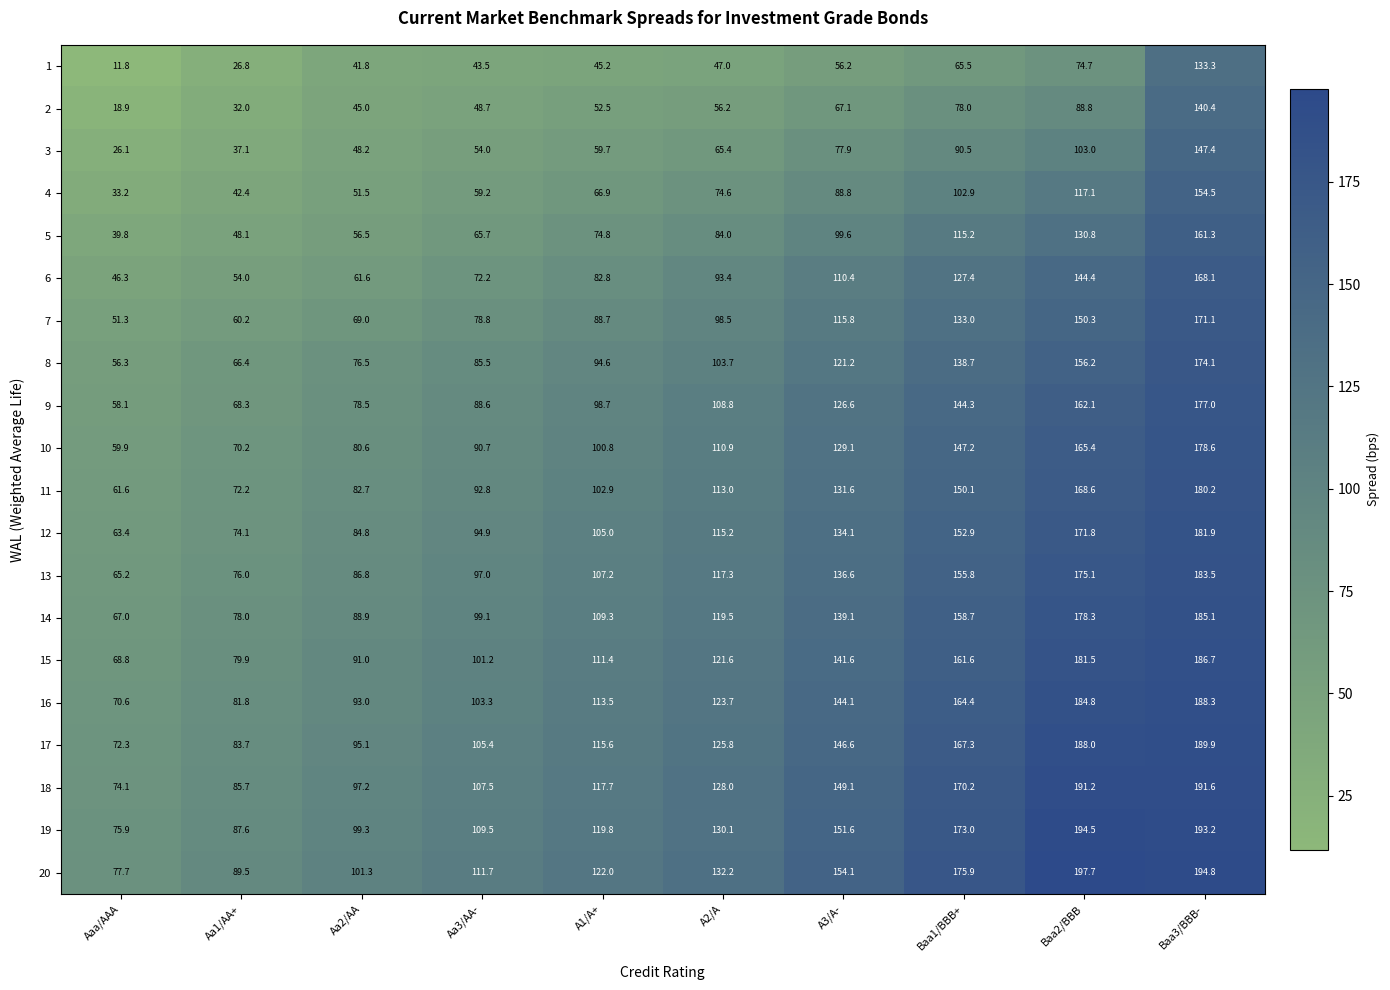

Which series has the widest spread of values?

6